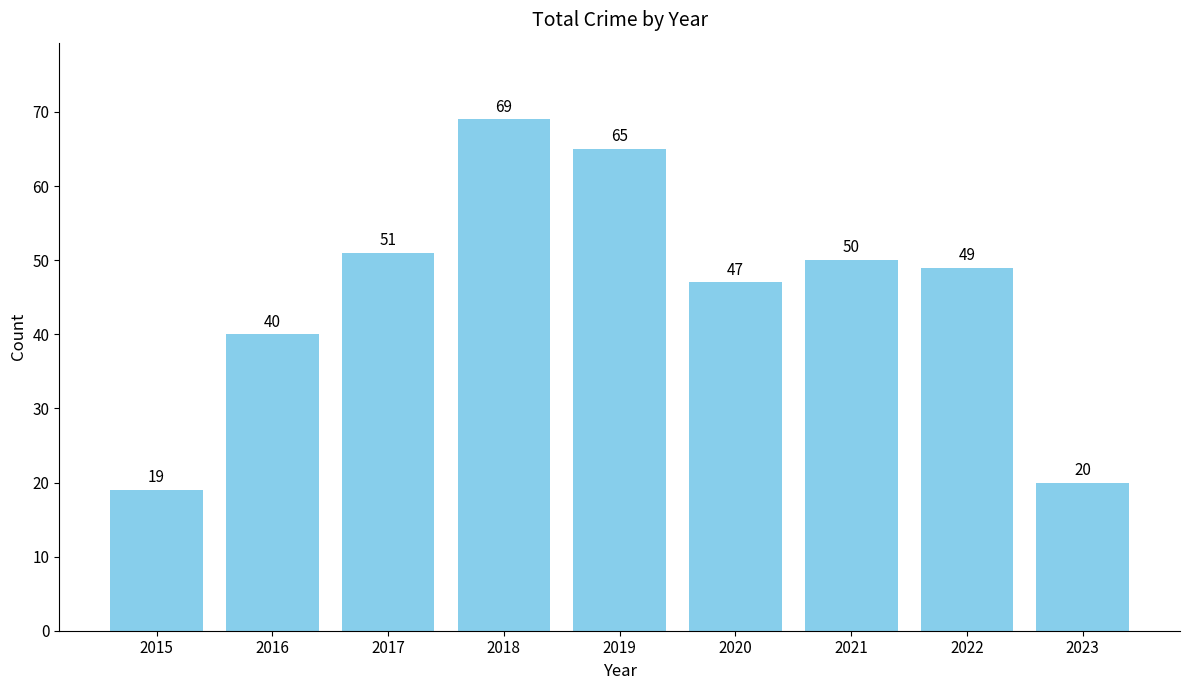

Is it true that the value at 2018 is 104?

False